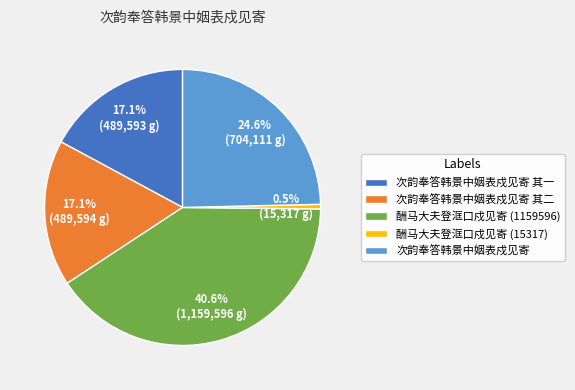

What percentage is NOT represented by 次韵奉答韩景中姻表戍见寄 其二?

82.9%